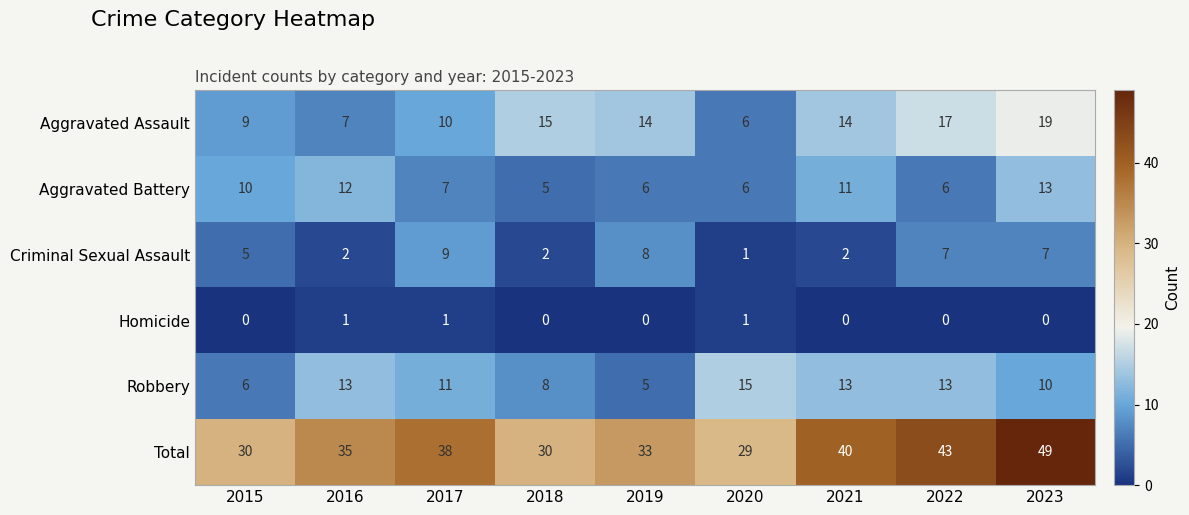

Which series changed the most between 2020 and 2022?

Total